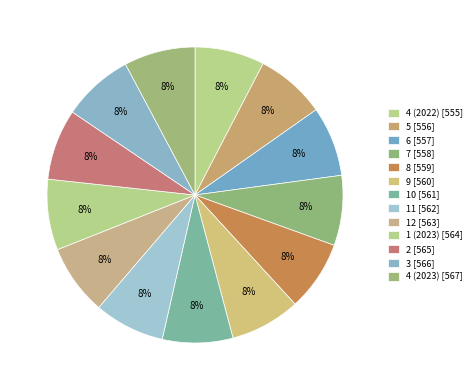

Does 11 represent more than half of the total?

No